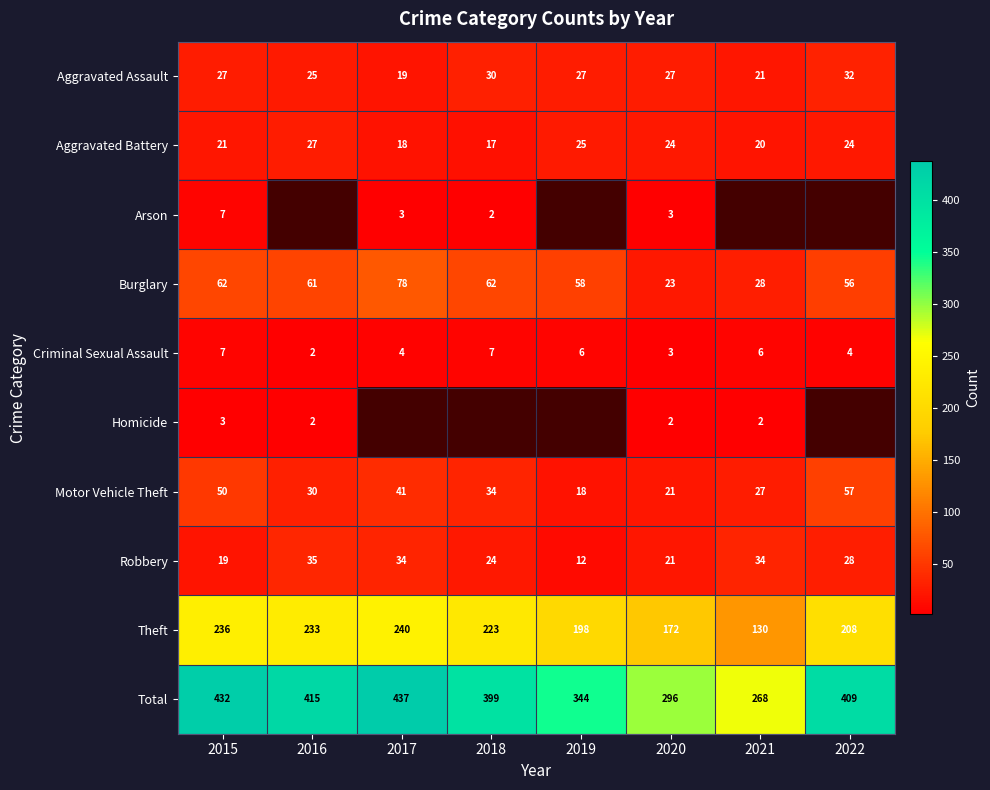

Rank the categories by Theft value from lowest to highest.

2021, 2020, 2019, 2022, 2018, 2016, 2015, 2017